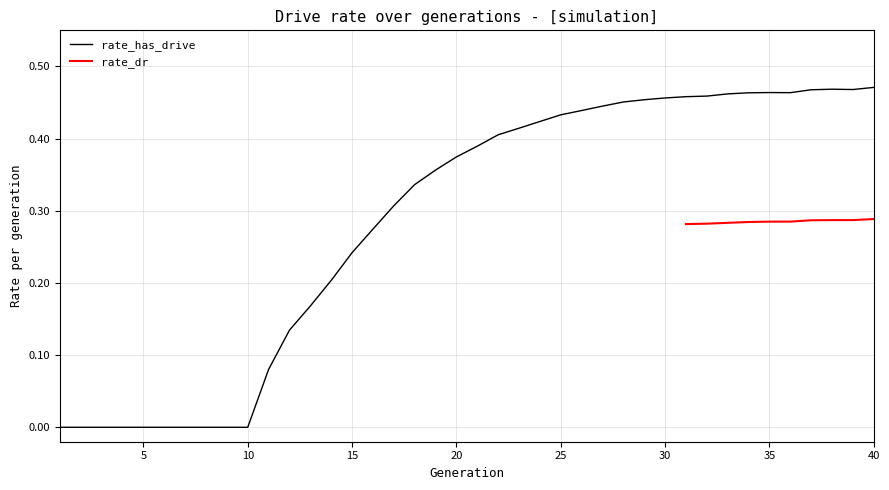

Is it true that the value at 2 is -0.2?

False